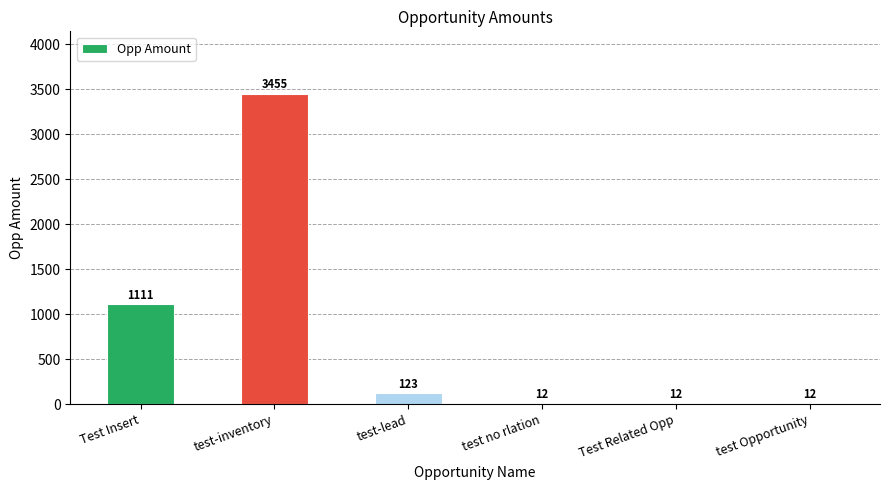

Which has a higher value, Test Related Opp or Test Insert?

Test Insert